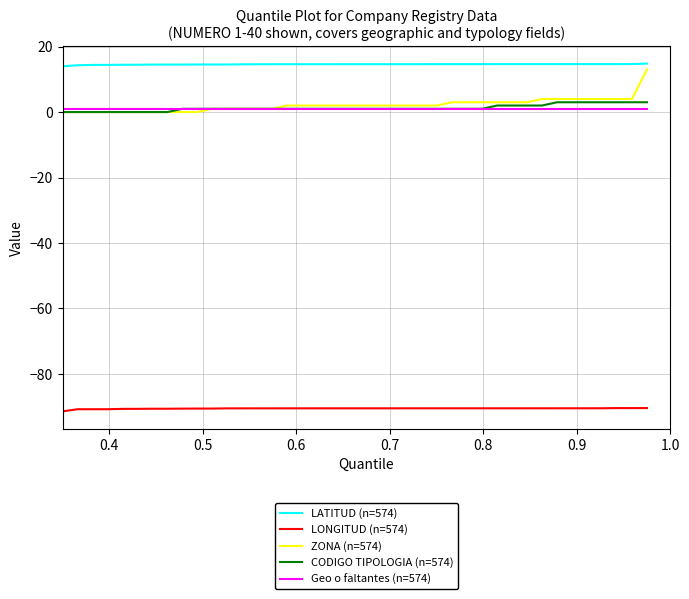

Which series has the largest total across all categories?

LATITUD (n=574)